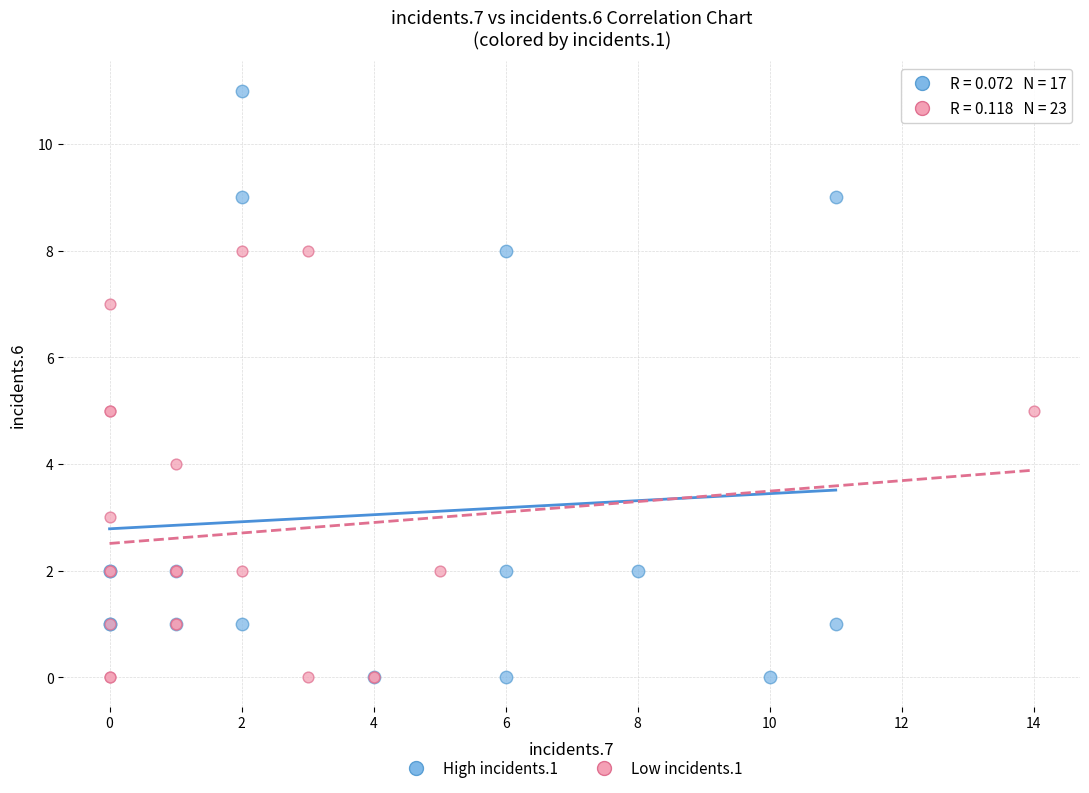

What are all the series names shown in the legend?

High incidents.1, Low incidents.1